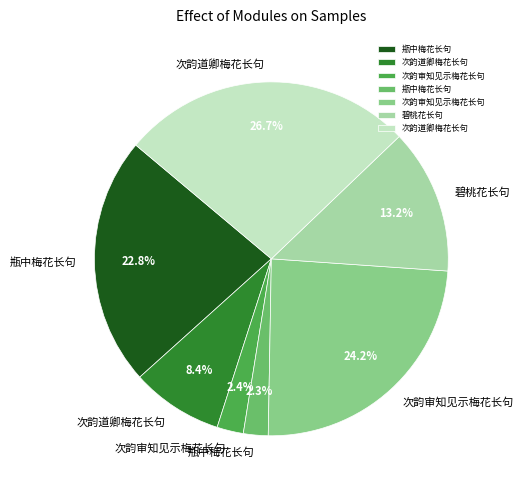

Does any single category account for the majority?

No